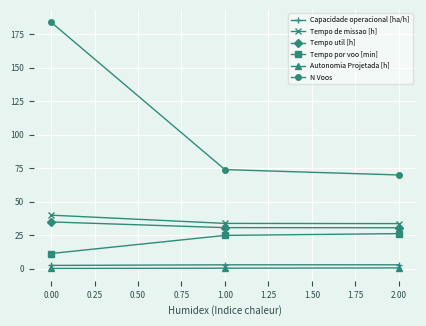

How many categories are shown in the chart?

3